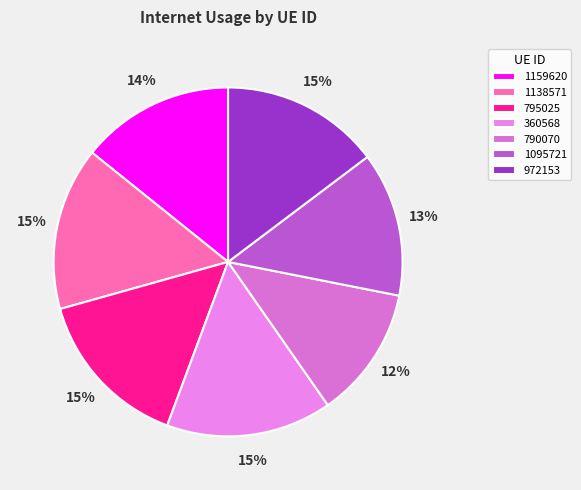

Which slice is the largest?

360568